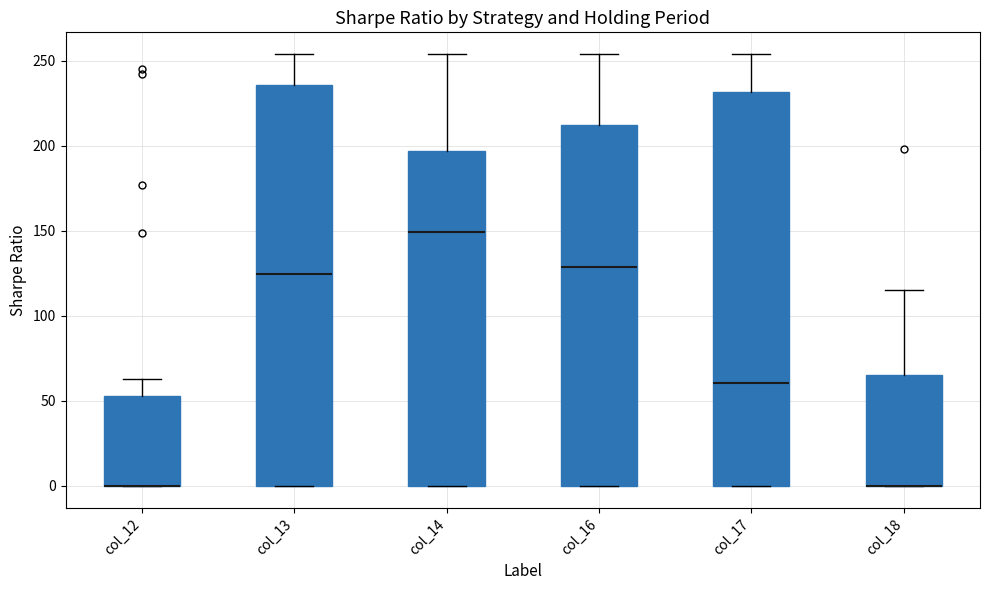

Where is the lower edge of the box for col_18 on the y-axis? The values are not printed on the chart, so give them approximately, as read against the axis.

0